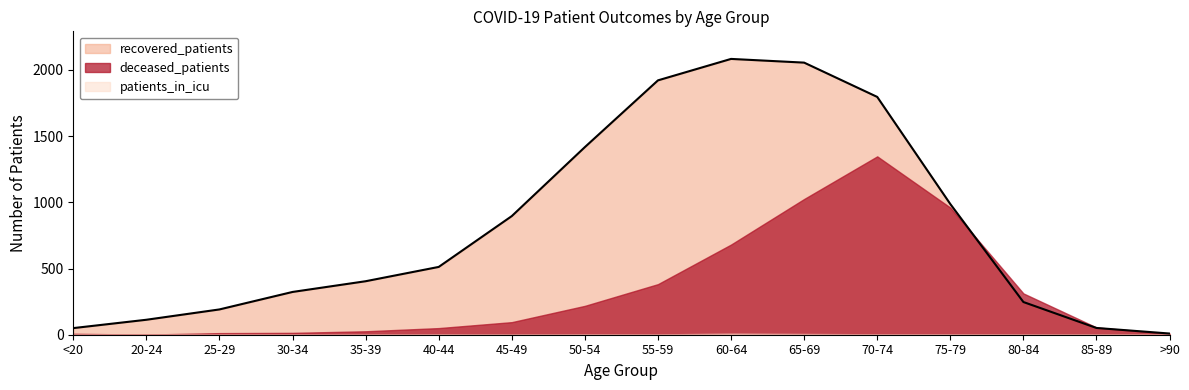

Is it true that recovered_patients equals 964 at 65-69?

False